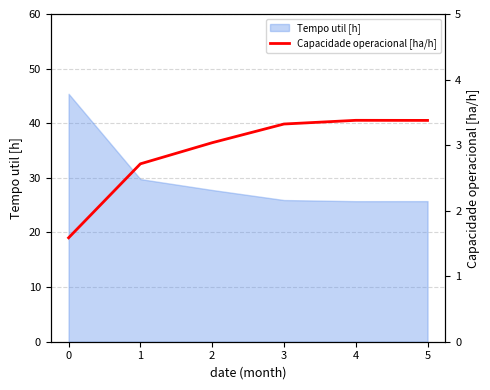

How many data points are less than 3?

2